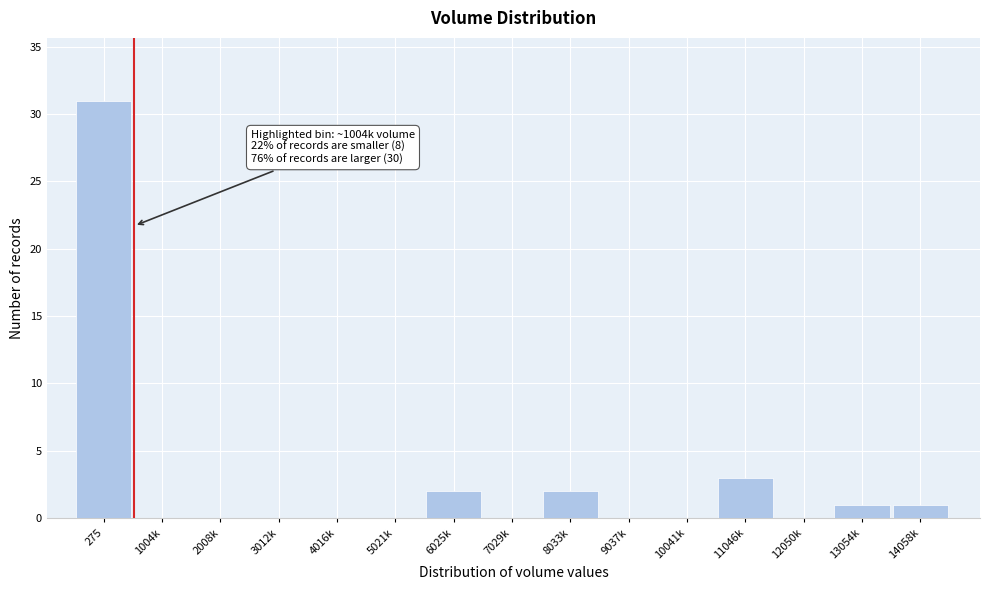

Reading left to right, what are all the values shown in this chart?

275=31	1004k=0	2008k=0	3012k=0	4016k=0	5021k=0	6025k=2	7029k=0	8033k=2	9037k=0	10041k=0	11046k=3	12050k=0	13054k=1	14058k=1